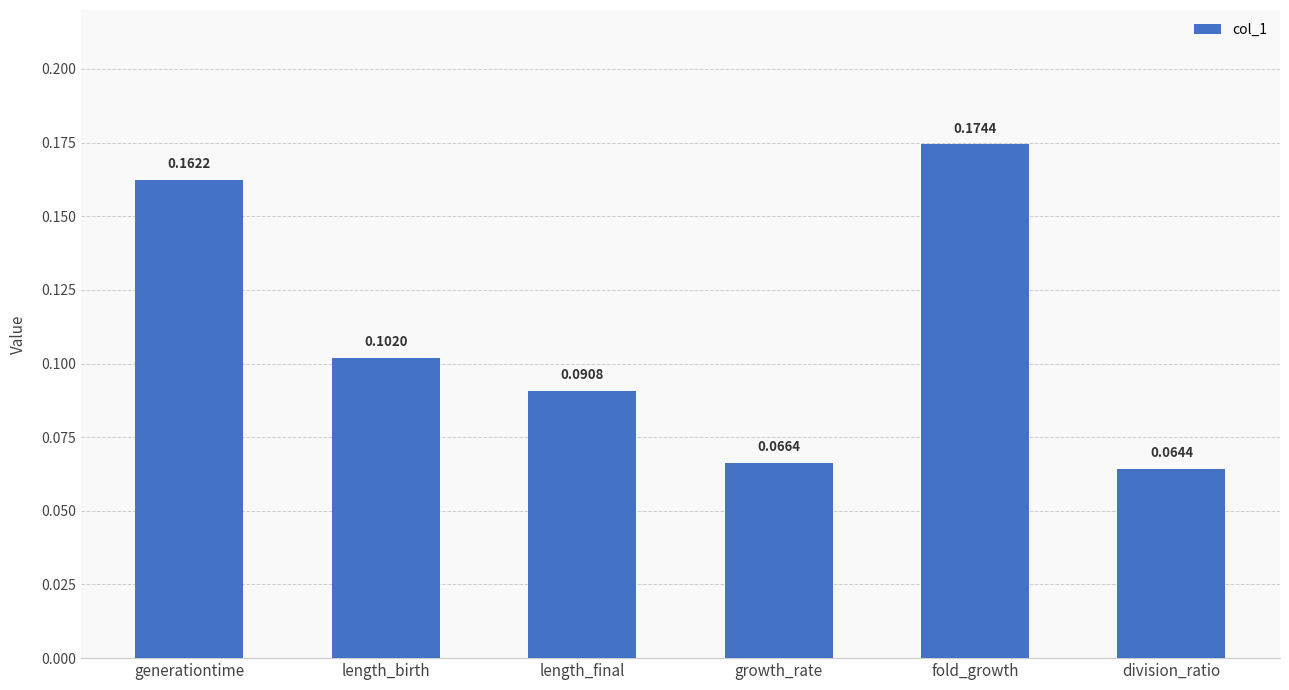

At which label is the value closest to 0?

division_ratio